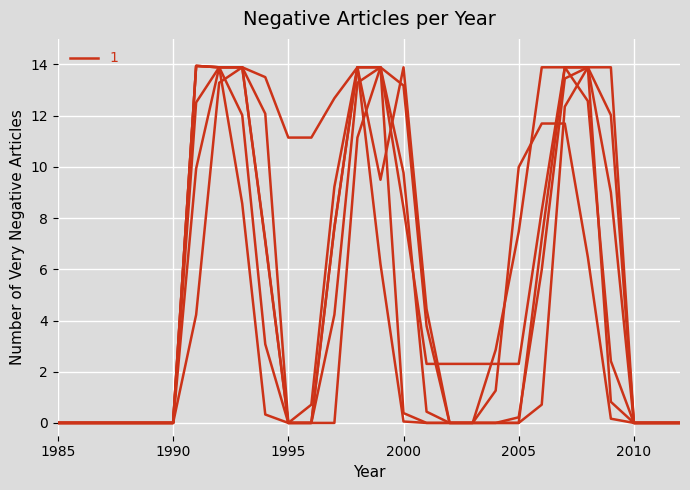

The col_17 series shows 0.0 at 1985. True or false?

True